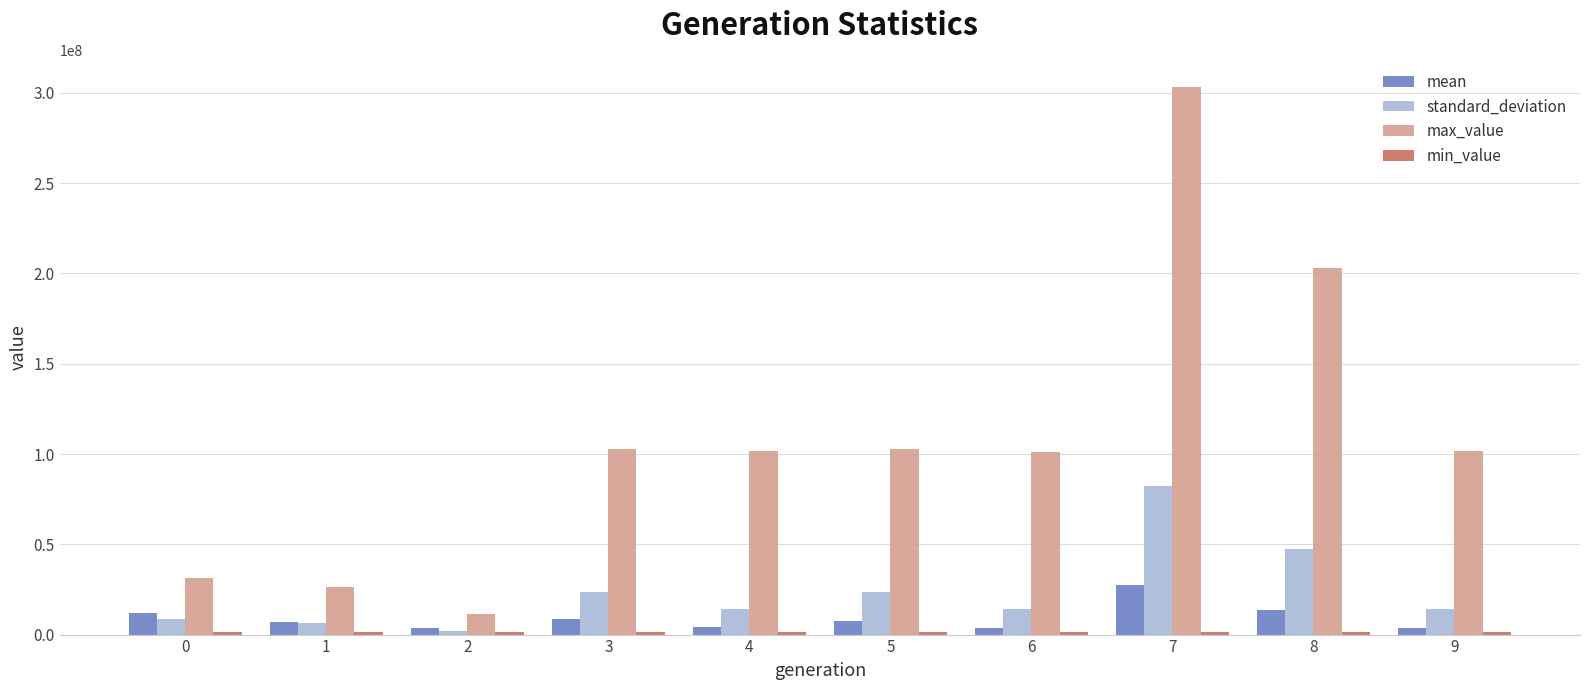

Which series has the widest spread of values?

max_value